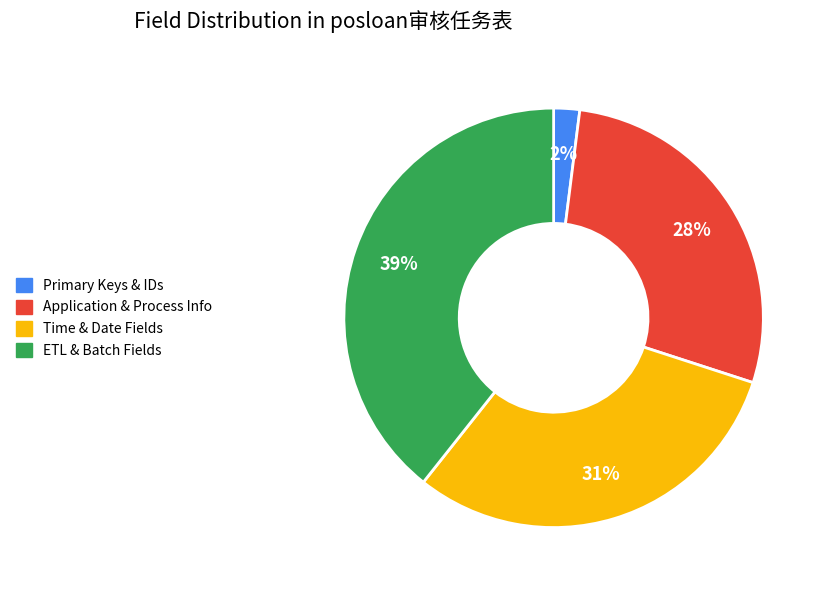

Is there a majority slice in this chart?

No